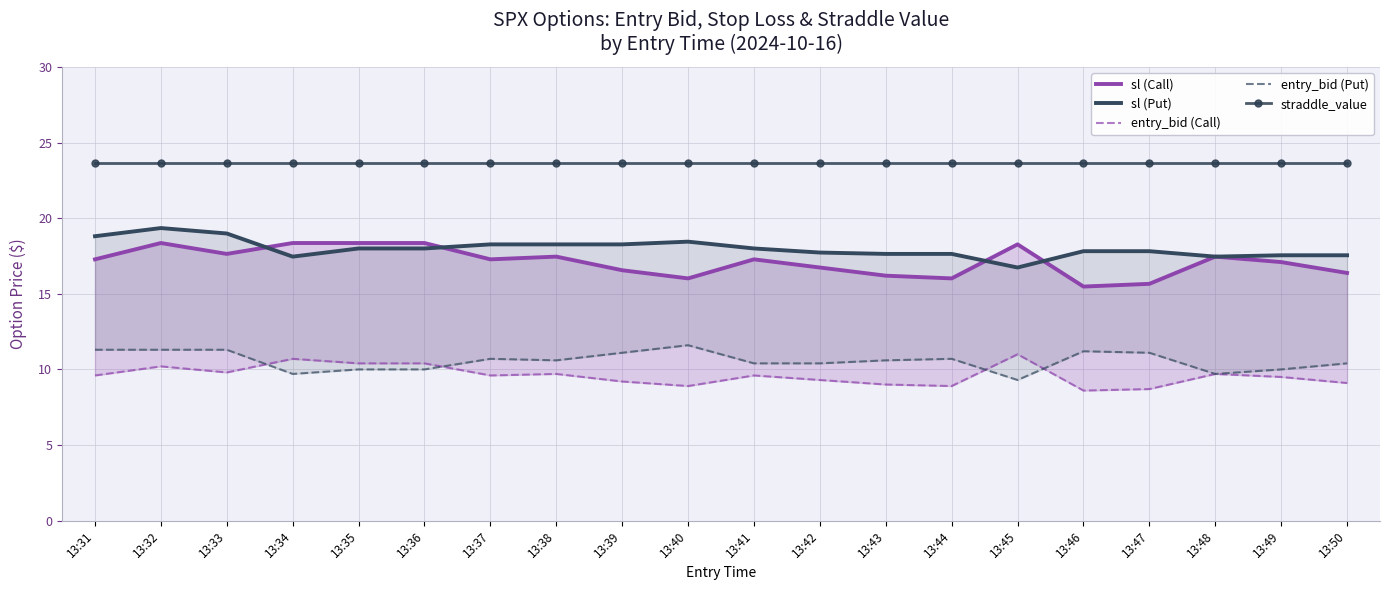

Which series has the widest spread of values?

sl (Call)